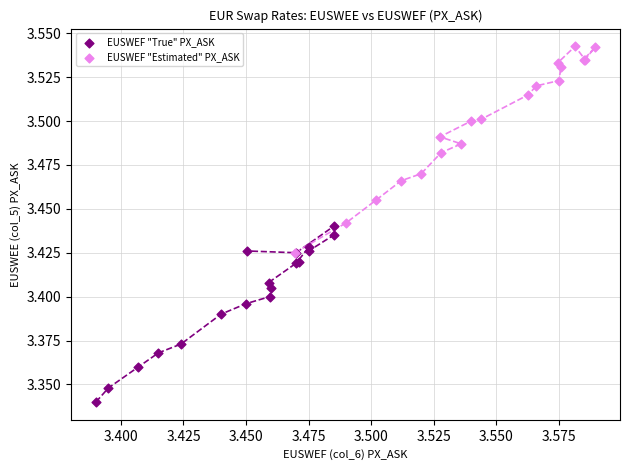

What are all the series names shown in the legend?

EUSWEF "True" PX_ASK, EUSWEF "Estimated" PX_ASK